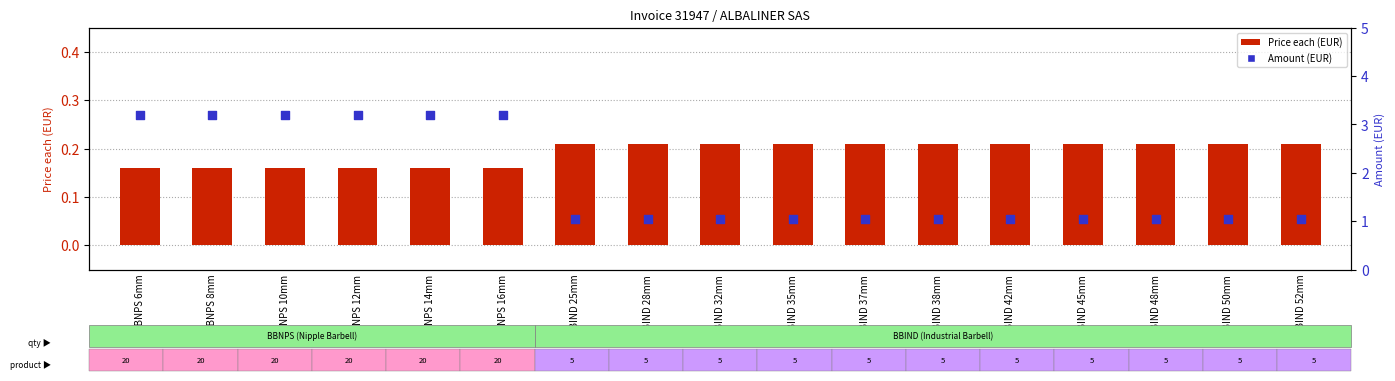

At how many categories does at least one series exceed 2?

6